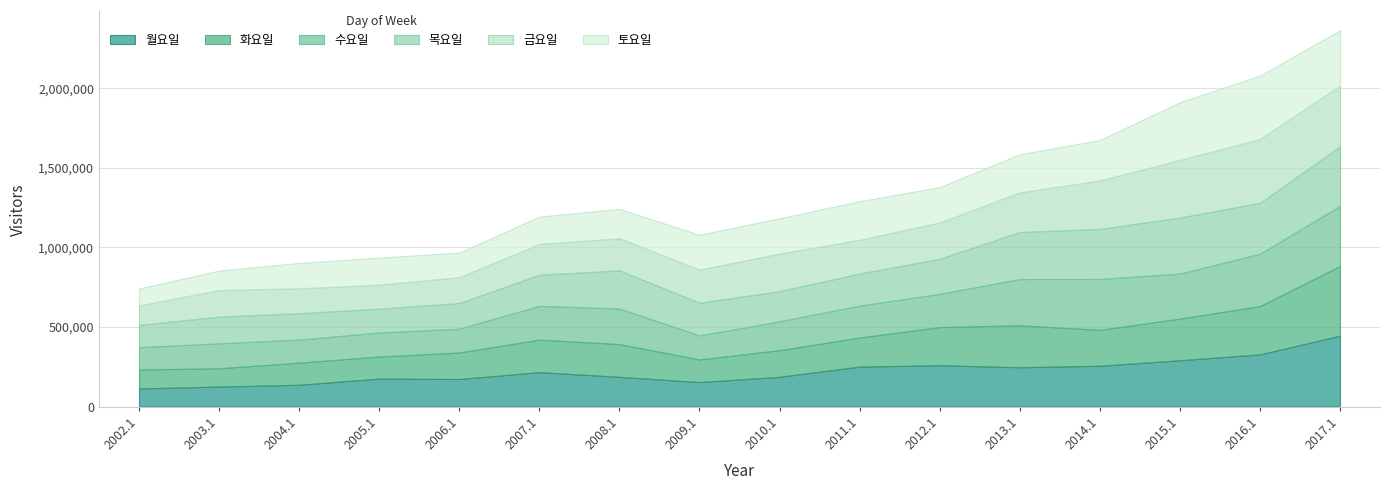

What is the difference between the maximum and minimum values in the 금요일 series?

279637